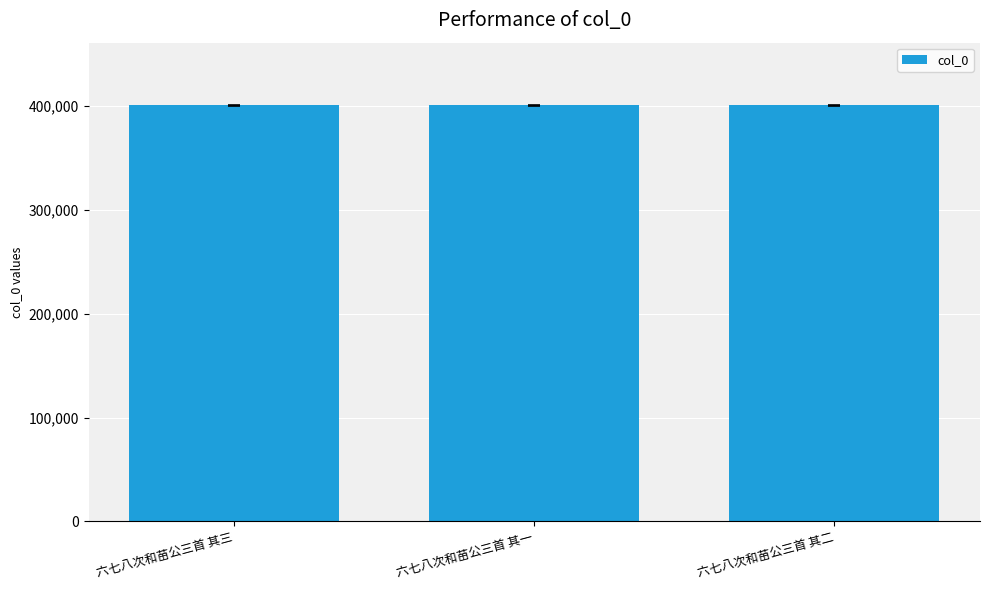

What is the average value?

401066